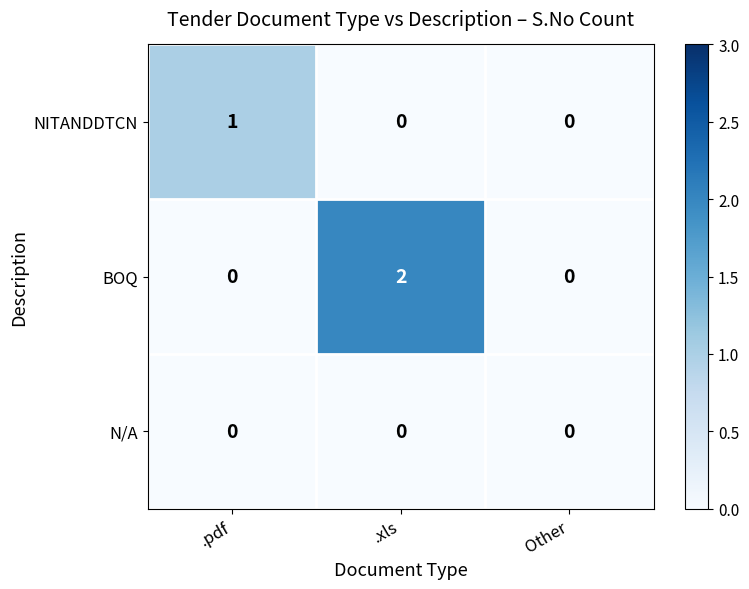

Which label corresponds to the largest value in the chart?

.xls